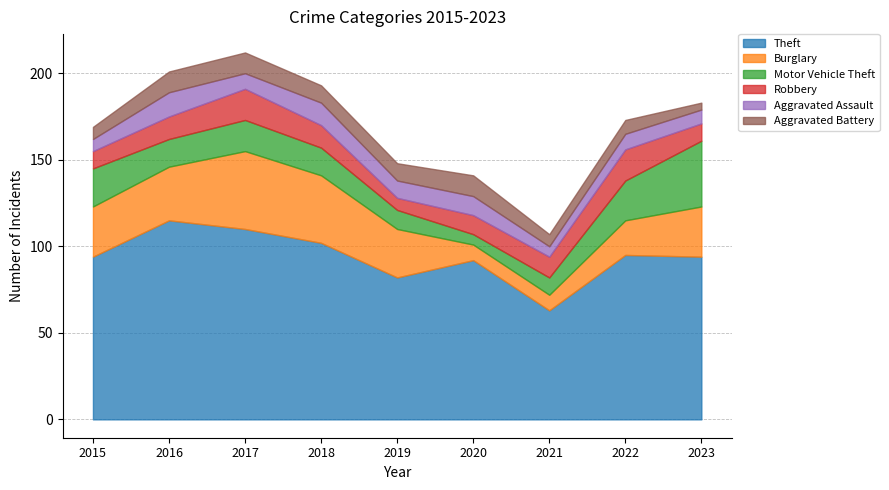

What is the spread (max minus min) of values at 2022?

87